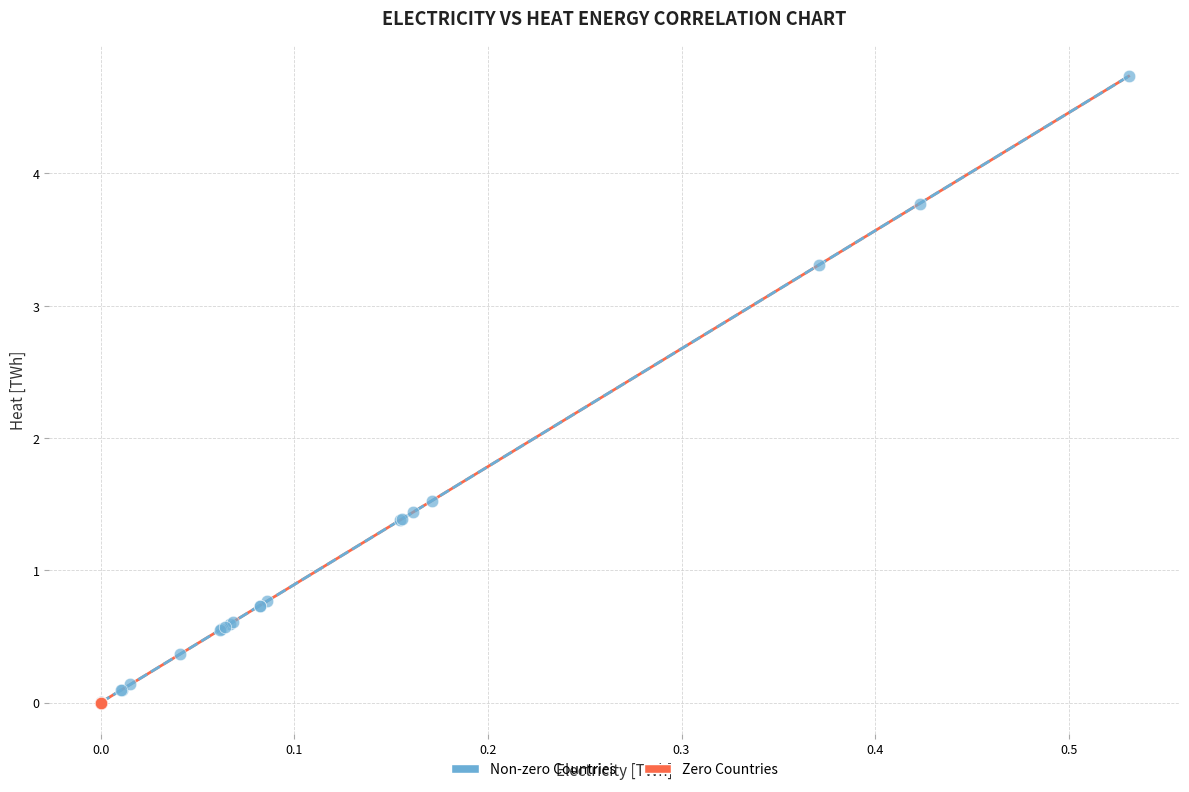

What are all the series names shown in the legend?

Non-zero Countries, Zero Countries